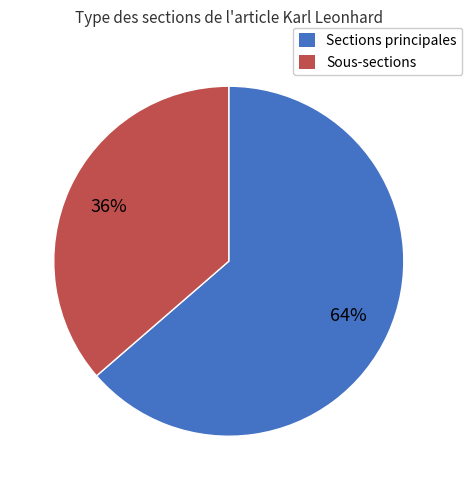

Do Sous-sections and Sections principales together represent more than half of the pie?

Yes